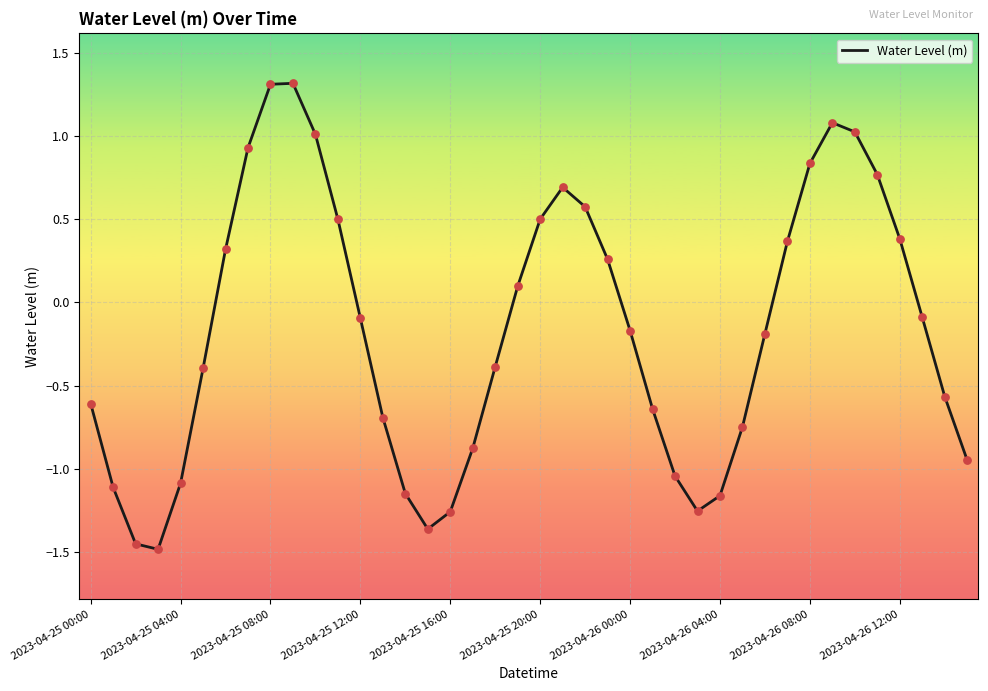

What is the difference between the maximum and minimum values?

2.8